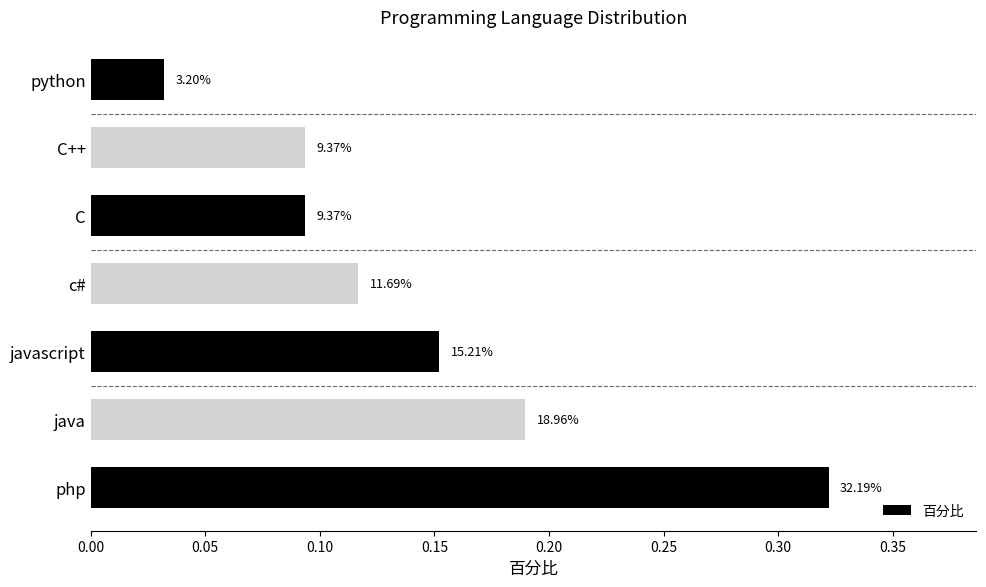

What is the maximum value shown in the chart?

0.3